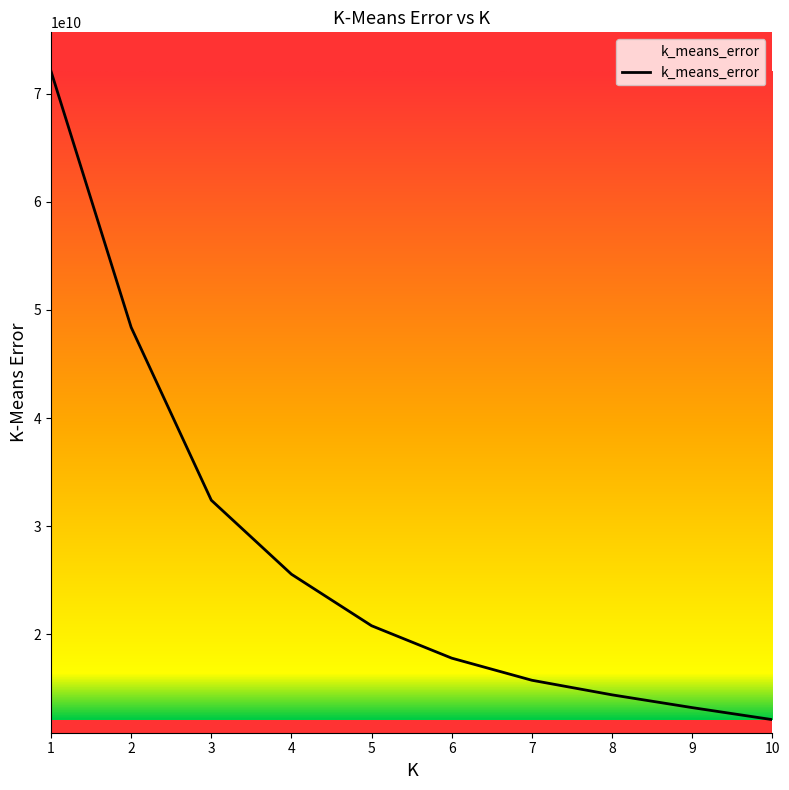

Rank the categories by value from lowest to highest.

10, 9, 8, 7, 6, 5, 4, 3, 2, 1